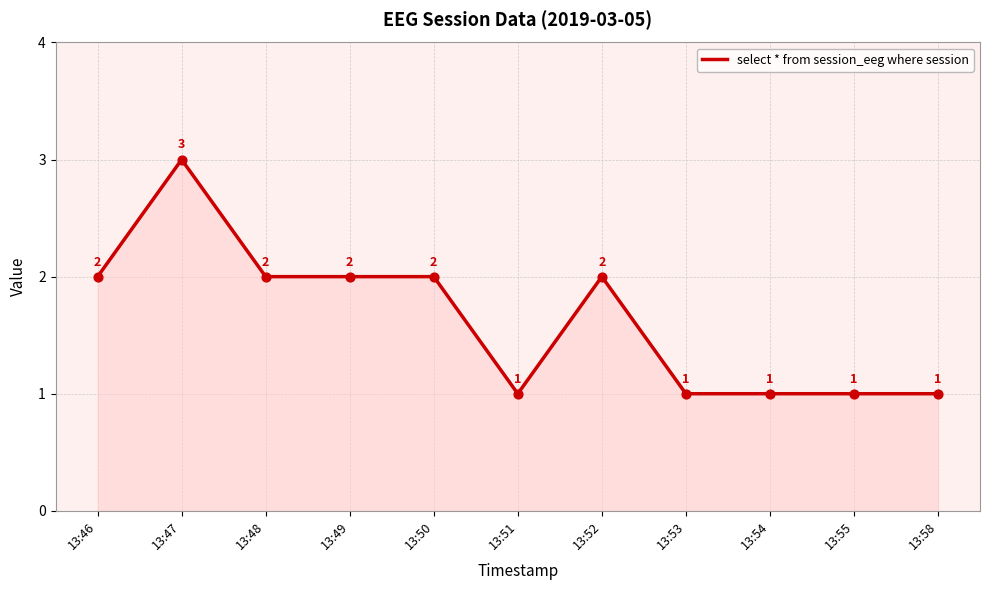

Approximately how many times larger is the value at 13:54 compared to 13:55?

1.0